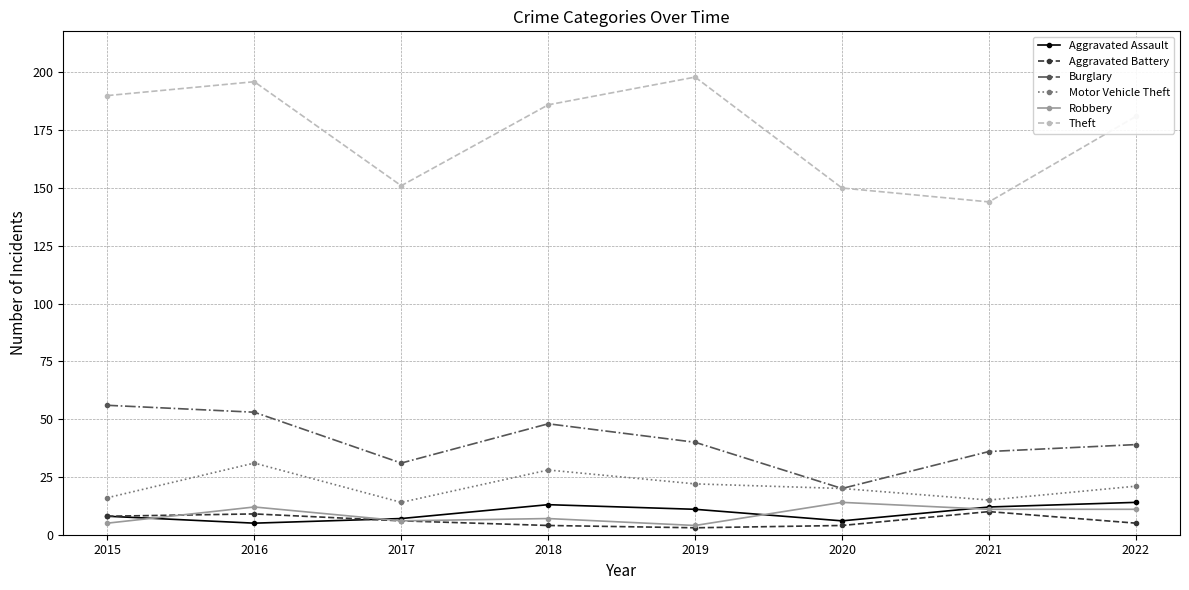

What are all the series names shown in the legend?

Aggravated Assault, Aggravated Battery, Burglary, Motor Vehicle Theft, Robbery, Theft